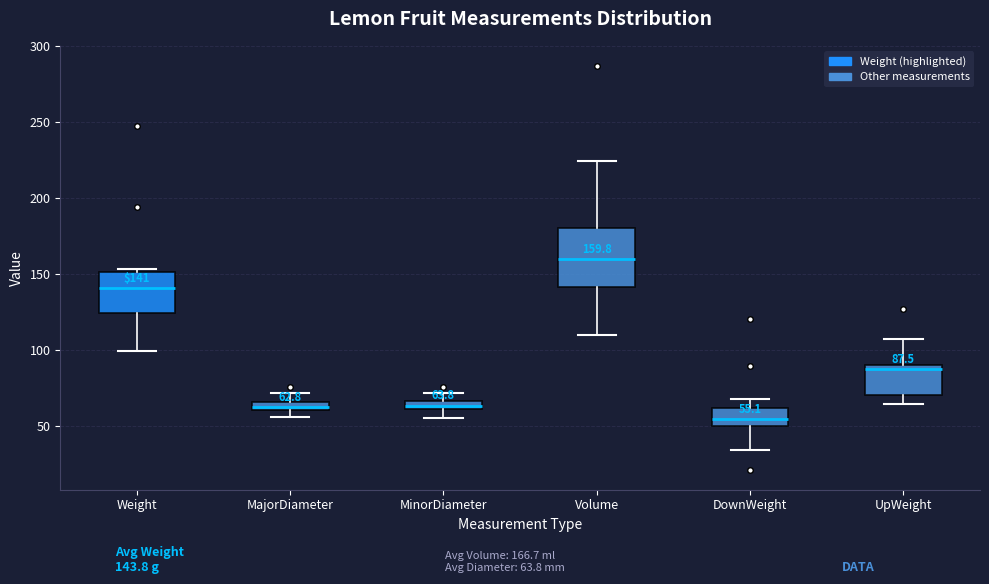

Which box is the tallest, from its lower edge to its upper edge?

Volume